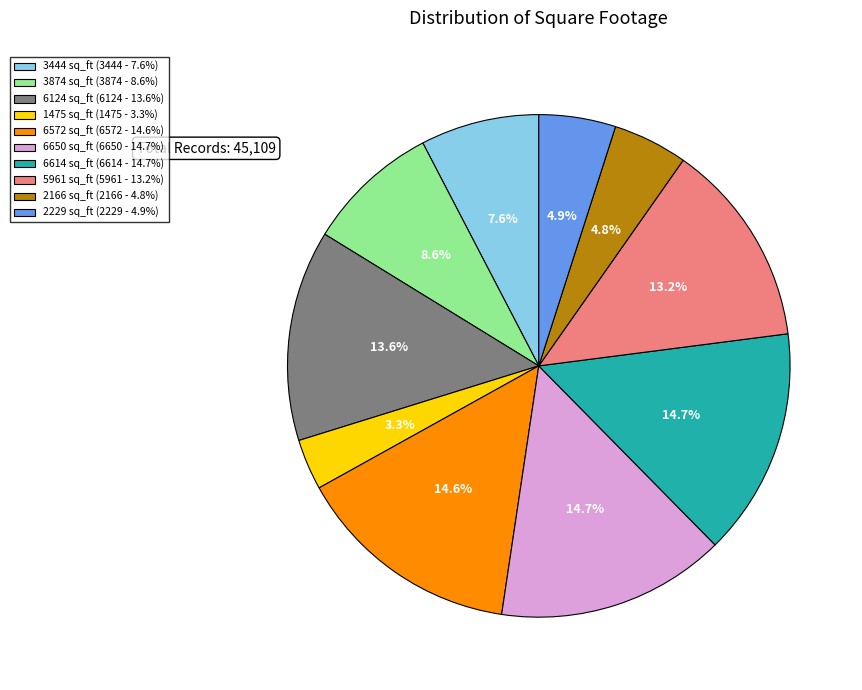

What portion of the pie excludes 6124 sq_ft (6124 - 13.6%)?

86.4%